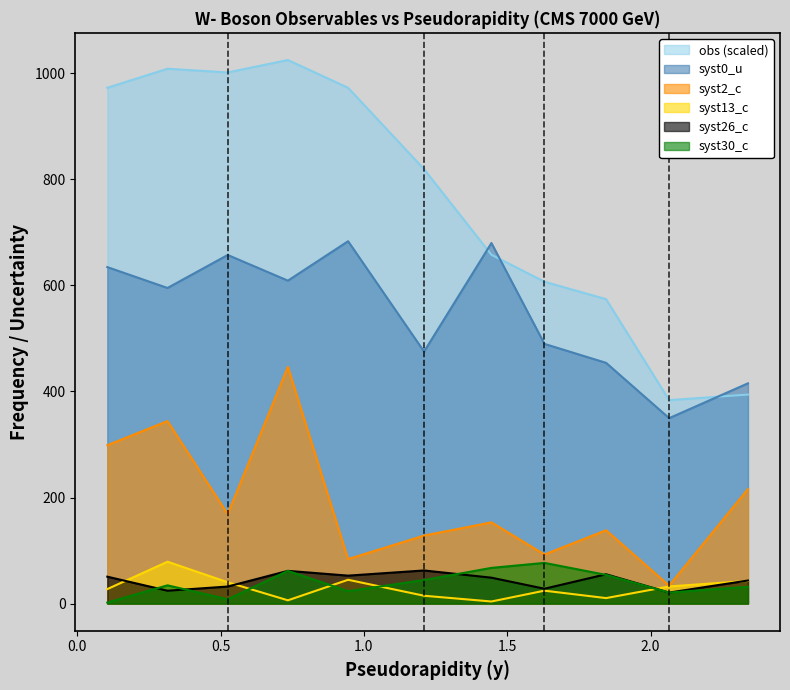

The value of syst30_c at 1.63 is 76.7. True or false?

True